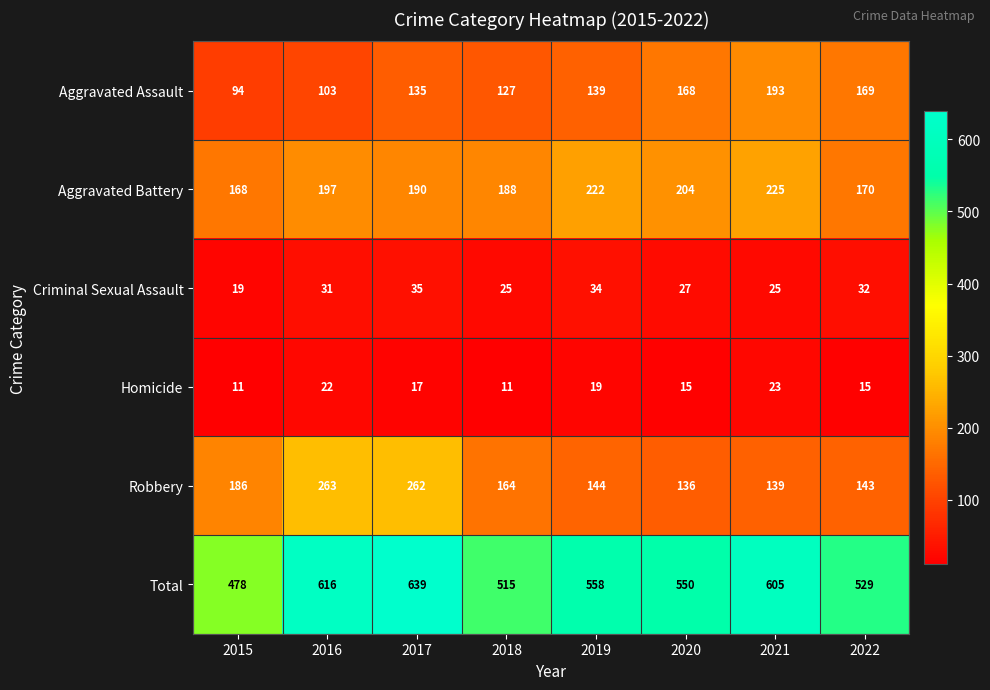

The Robbery series shows 136 at 2020. True or false?

True